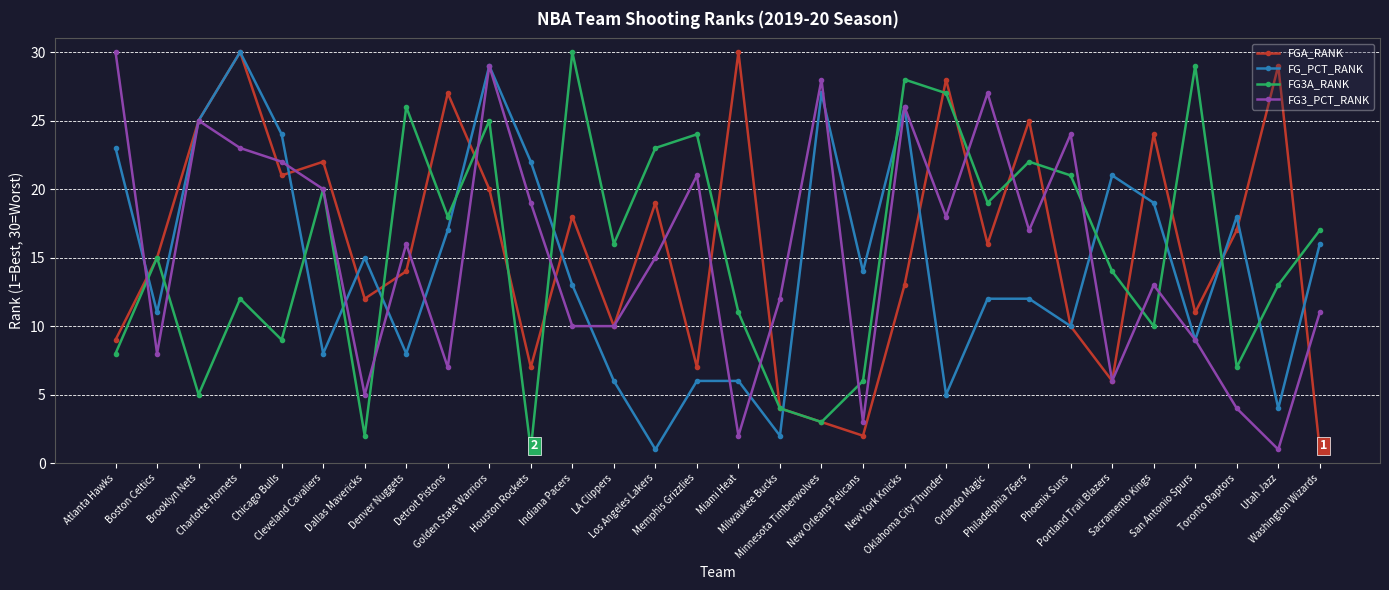

Which series has the largest total across all categories?

FGA_RANK